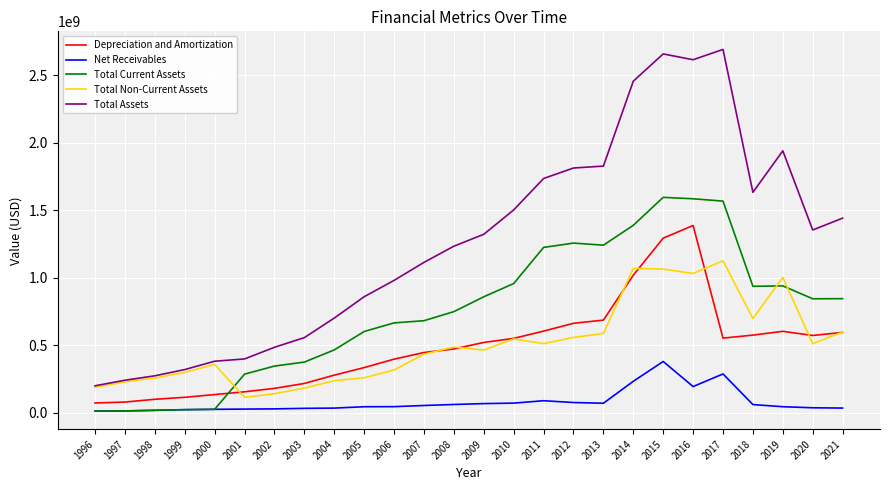

Is the value of Total Current Assets at 2007 greater than the value of Total Assets at 2001?

Yes